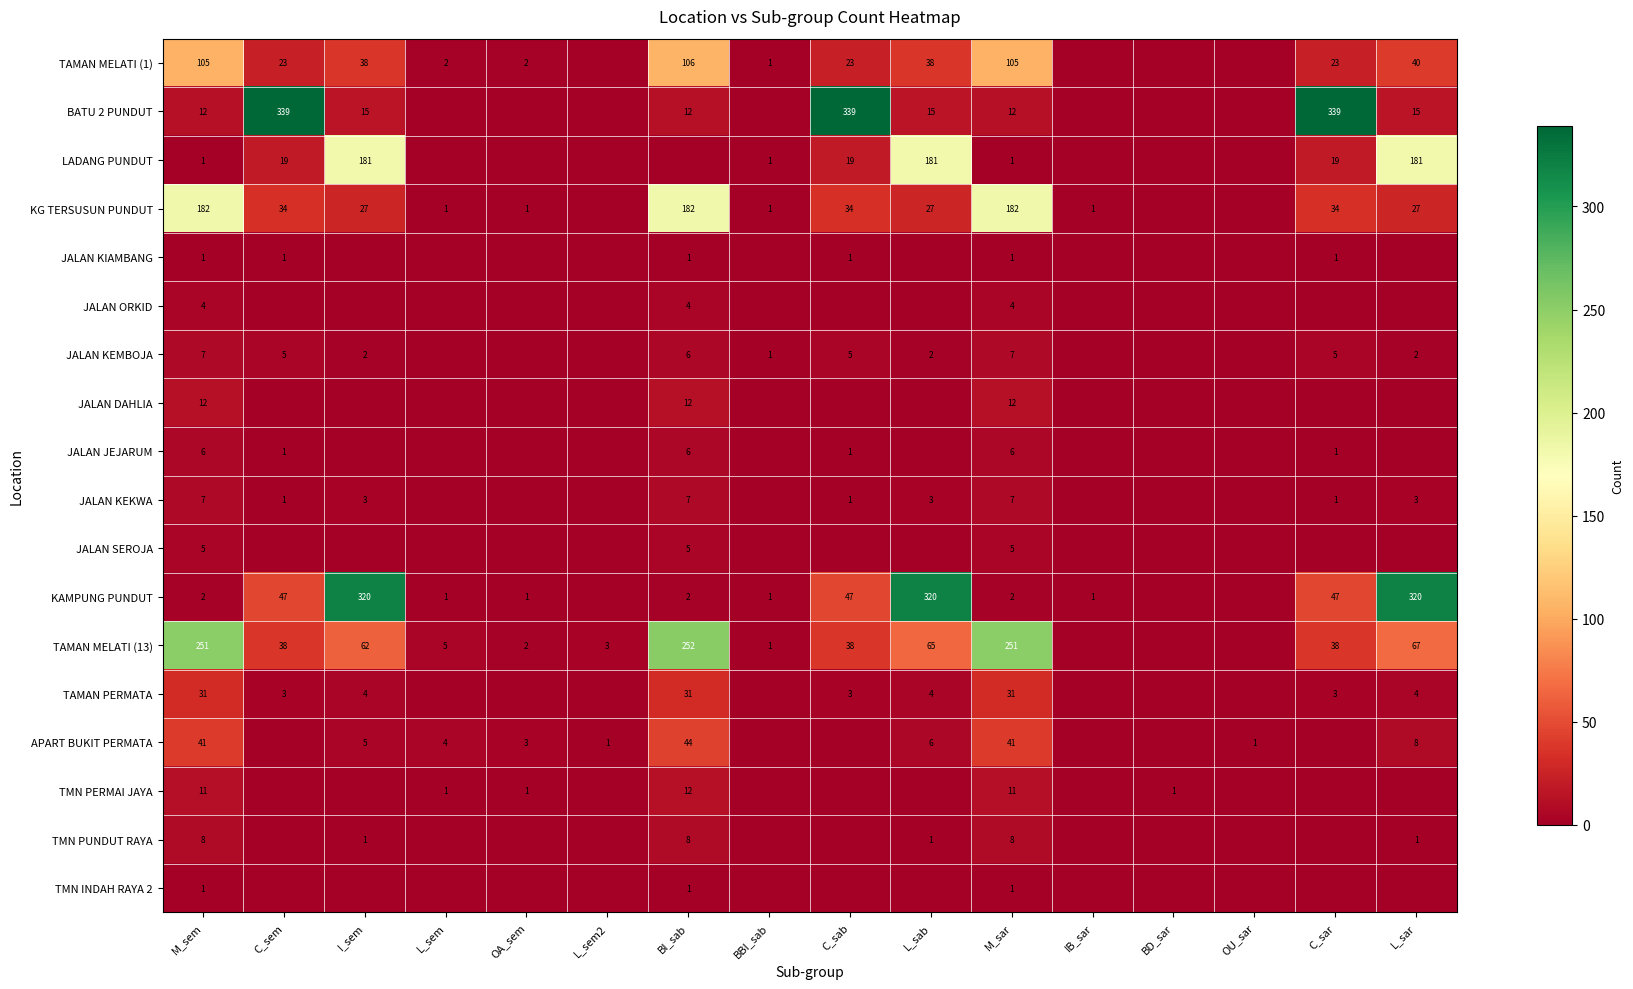

What is the maximum value shown in the chart?

339